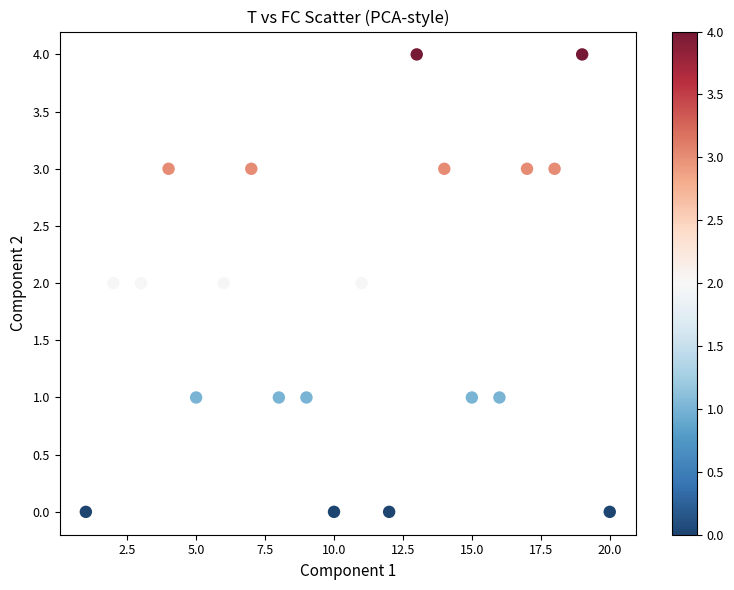

What is the range of Y values (max minus min)?

4